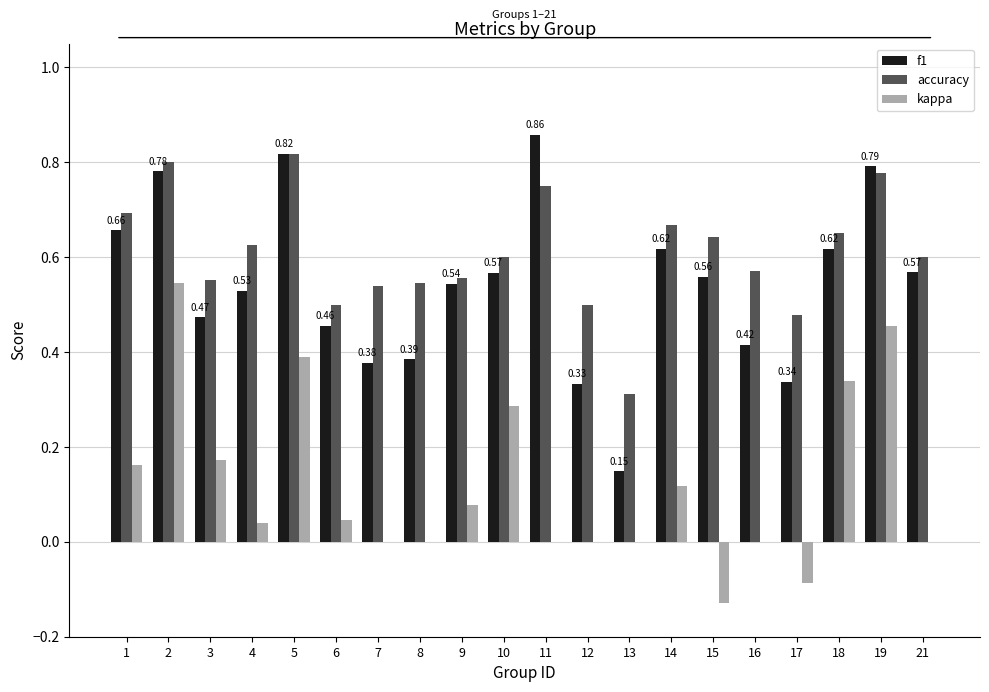

Between 5 and 7, which series saw the biggest shift?

f1